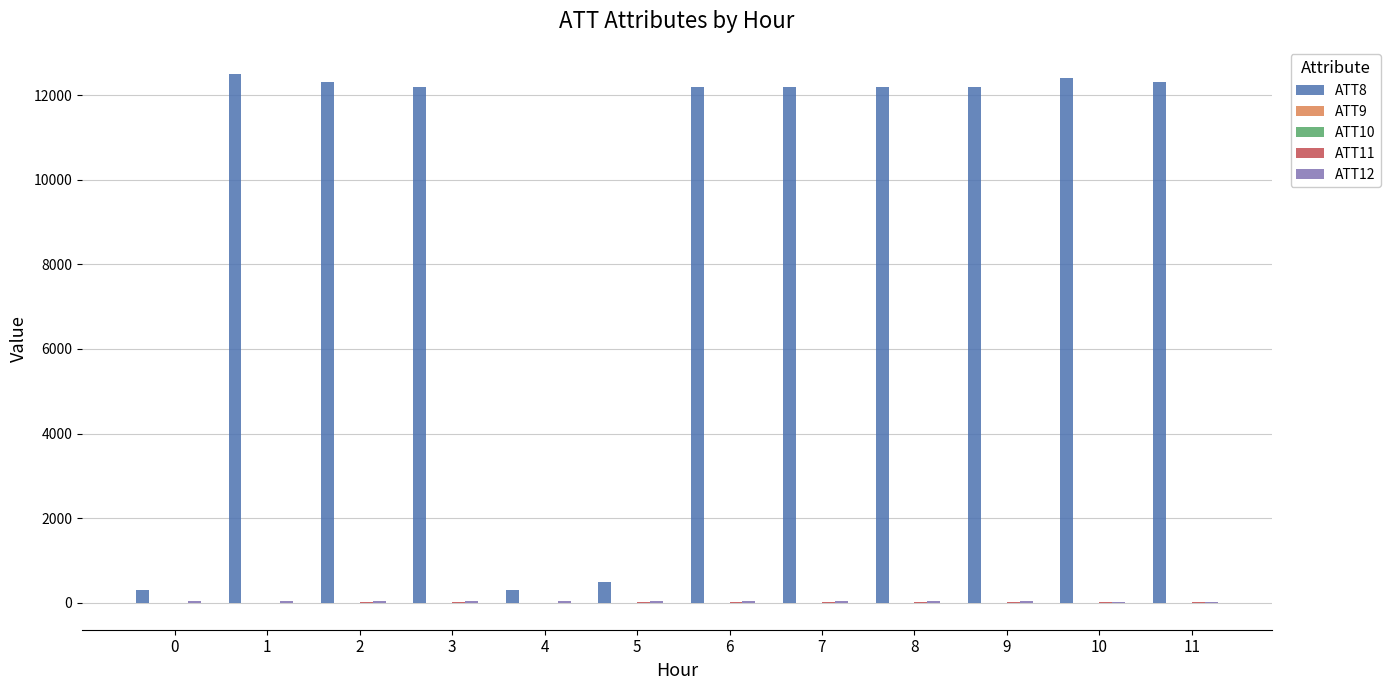

Which series has the largest total across all categories?

ATT8